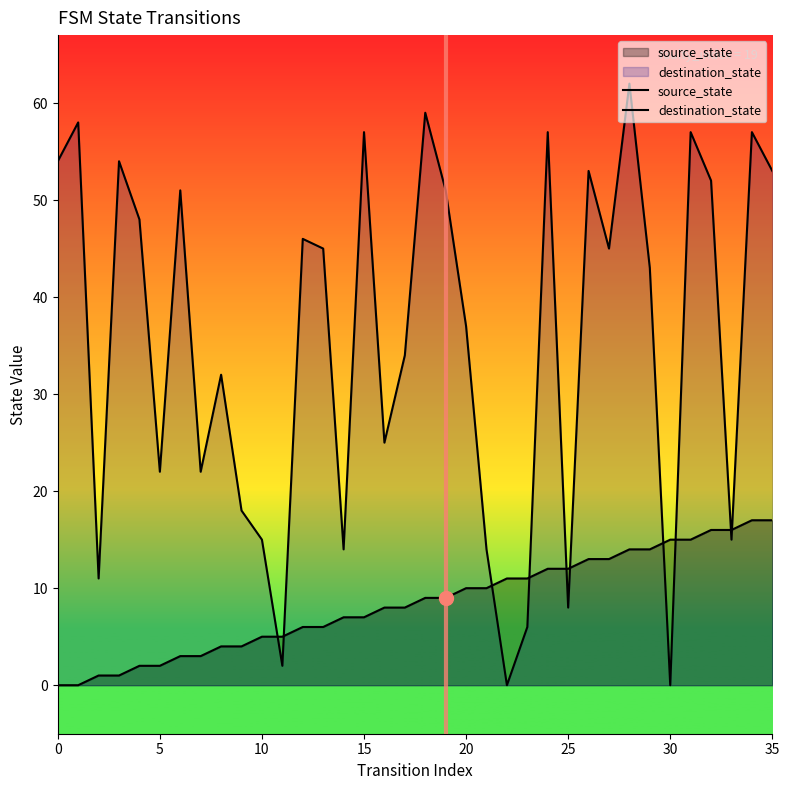

Reading left to right, extract all data points from this chart.

source_state: 0	0	1	1	2	2	3	3	4	4	5	5	6	6	7	7	8	8	9	9	10	10	11	11	12	12	13	13	14	14	15	15	16	16	17	17
destination_state: 54	58	11	54	48	22	51	22	32	18	15	2	46	45	14	57	25	34	59	51	37	14	0	6	57	8	53	45	62	43	0	57	52	15	57	53